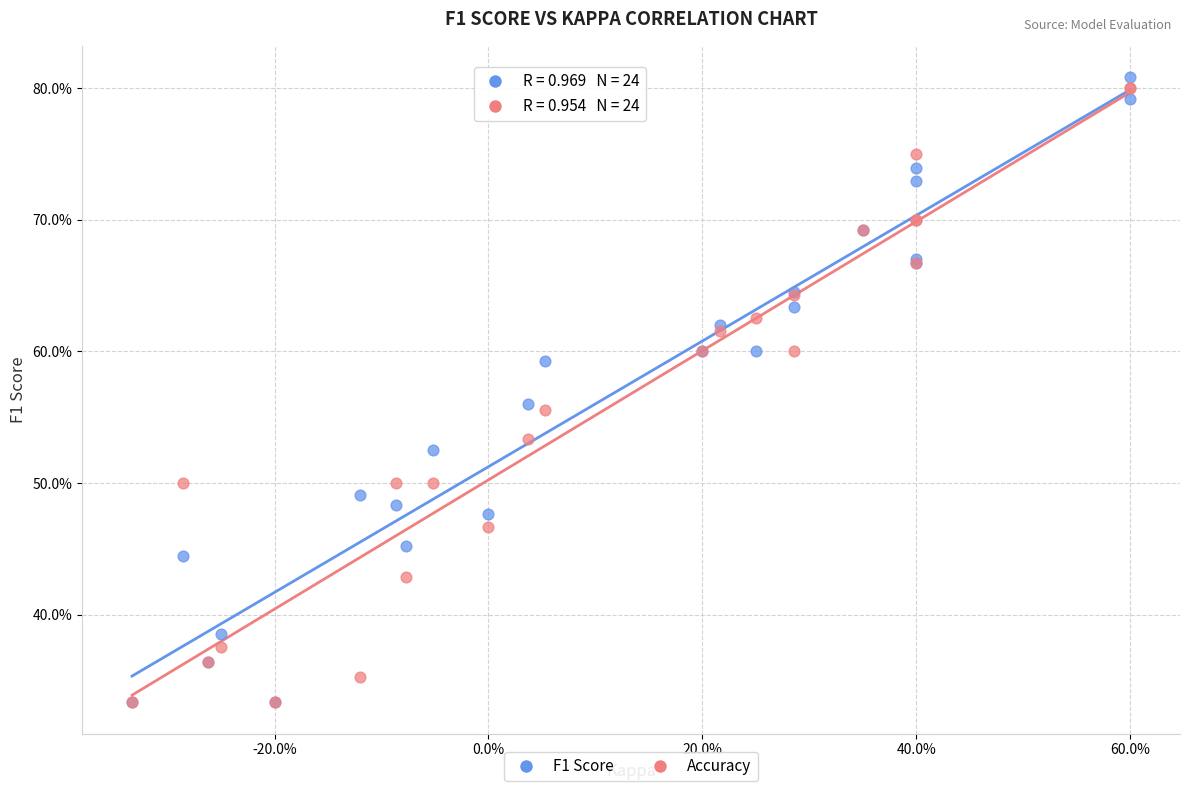

What are all the series names shown in the legend?

F1 Score, Accuracy